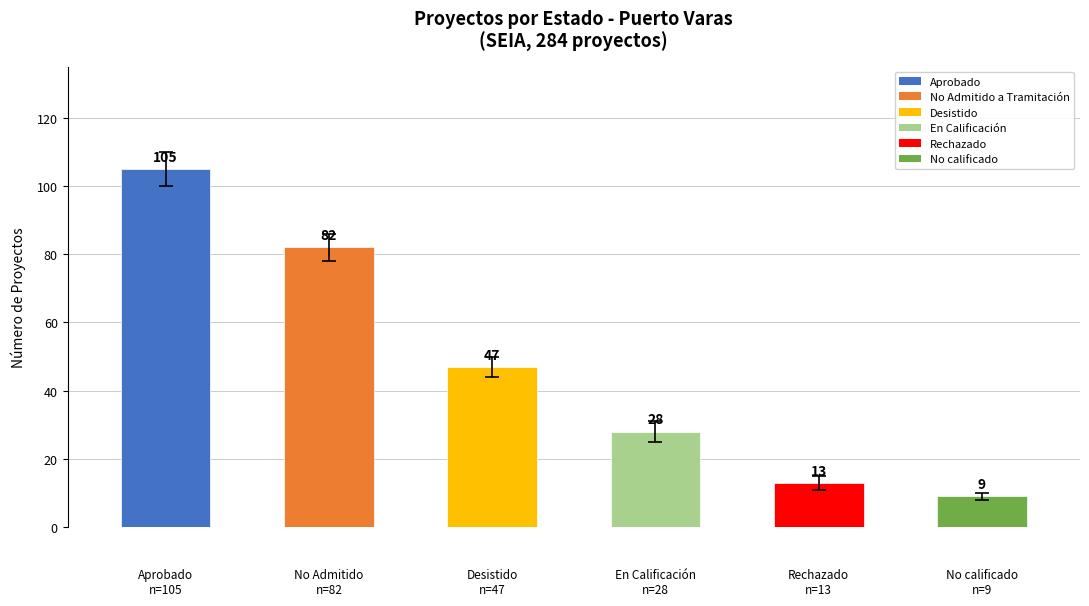

Reading left to right, what are all the values shown in this chart?

105	82	47	28	13	9